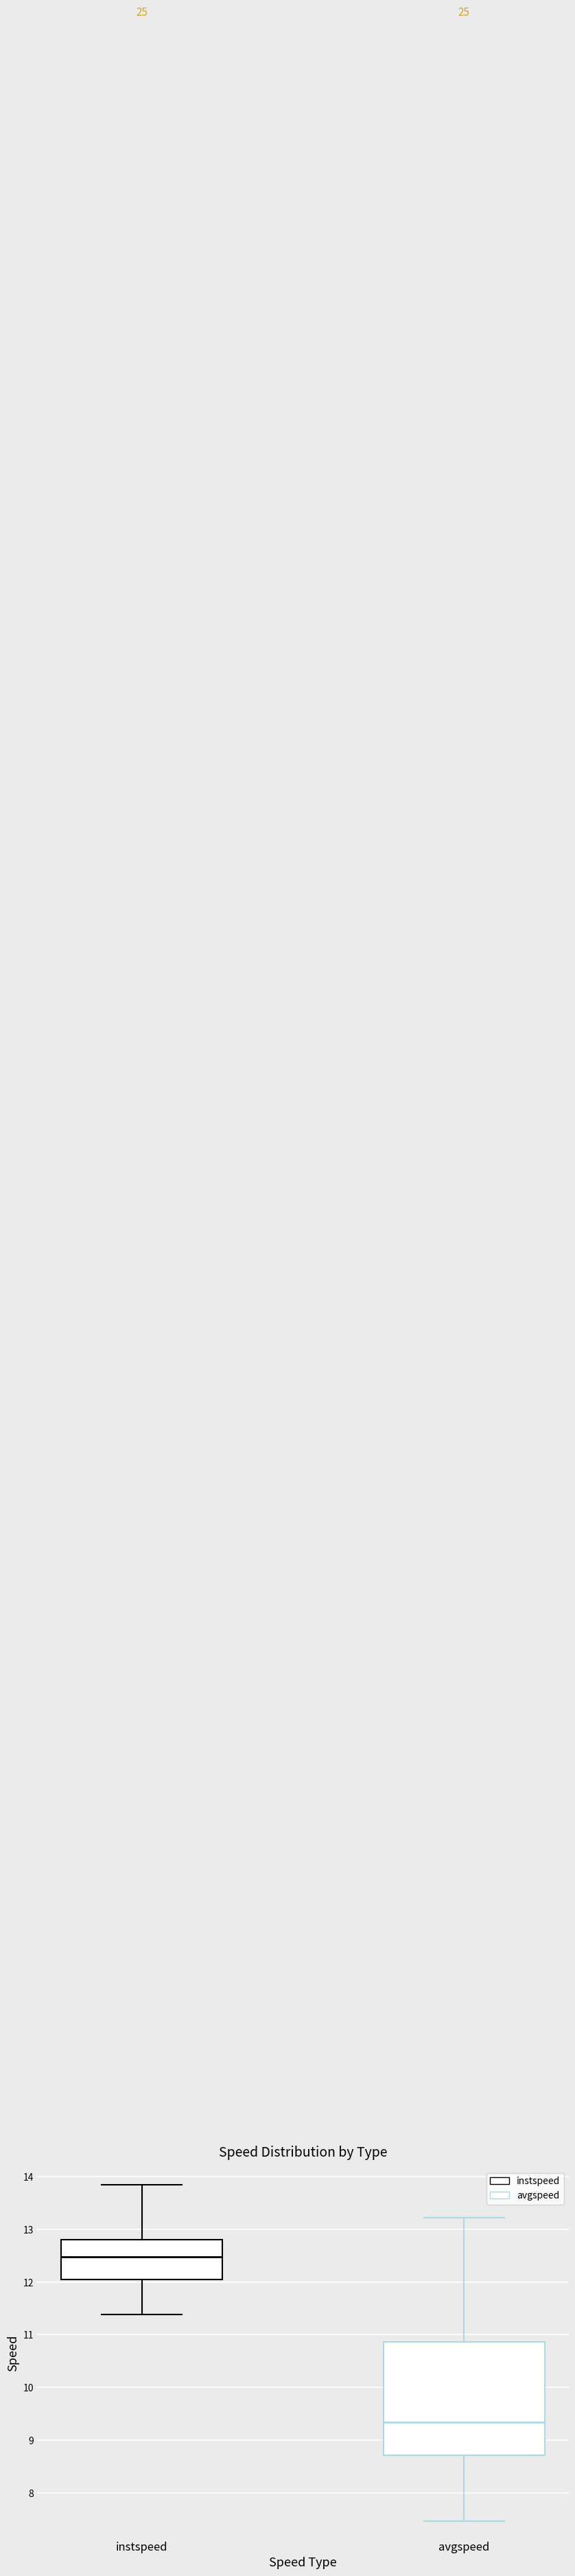

Which box has the highest median line?

instspeed